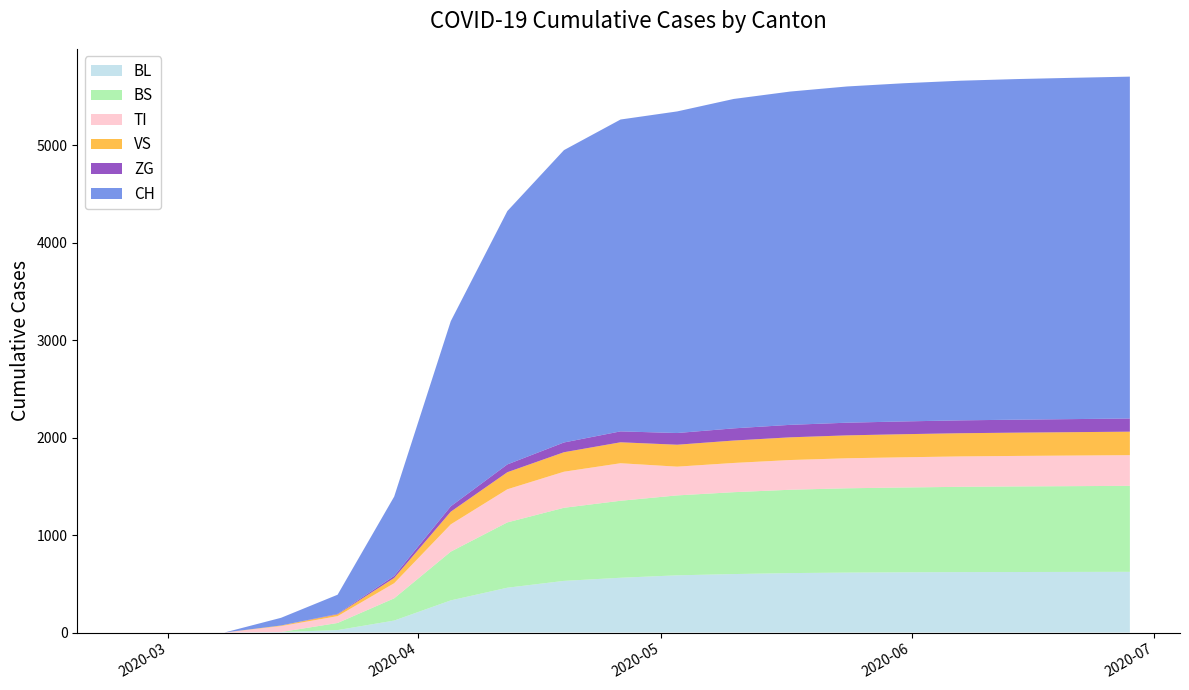

Reading left to right, list all the values displayed in this chart.

BL: 2020-02-25=0	2020-03-01=0	2020-03-08=0	2020-03-15=5	2020-03-22=25	2020-03-29=123	2020-04-05=330	2020-04-12=460	2020-04-19=530	2020-04-26=562	2020-05-03=587	2020-05-10=600	2020-05-17=610	2020-05-24=615	2020-05-31=618	2020-06-07=620	2020-06-14=621	2020-06-21=622	2020-06-28=623
BS: 2020-02-25=0	2020-03-01=0	2020-03-08=0	2020-03-15=0	2020-03-22=73	2020-03-29=228	2020-04-05=500	2020-04-12=670	2020-04-19=750	2020-04-26=790	2020-05-03=820	2020-05-10=840	2020-05-17=855	2020-05-24=865	2020-05-31=870	2020-06-07=875	2020-06-14=878	2020-06-21=880	2020-06-28=882
TI: 2020-02-25=0	2020-03-01=0	2020-03-08=0	2020-03-15=61	2020-03-22=70	2020-03-29=155	2020-04-05=280	2020-04-12=340	2020-04-19=370	2020-04-26=385	2020-05-03=295	2020-05-10=300	2020-05-17=305	2020-05-24=308	2020-05-31=310	2020-06-07=312	2020-06-14=313	2020-06-21=314	2020-06-28=315
VS: 2020-02-25=0	2020-03-01=0	2020-03-08=0	2020-03-15=6	2020-03-22=19	2020-03-29=54	2020-04-05=130	2020-04-12=175	2020-04-19=200	2020-04-26=215	2020-05-03=225	2020-05-10=230	2020-05-17=233	2020-05-24=235	2020-05-31=237	2020-06-07=238	2020-06-14=239	2020-06-21=240	2020-06-28=241
ZG: 2020-02-25=0	2020-03-01=0	2020-03-08=0	2020-03-15=0	2020-03-22=5	2020-03-29=21	2020-04-05=55	2020-04-12=80	2020-04-19=100	2020-04-26=112	2020-05-03=120	2020-05-10=125	2020-05-17=128	2020-05-24=130	2020-05-31=131	2020-06-07=132	2020-06-14=133	2020-06-21=134	2020-06-28=135
CH: 2020-02-25=0	2020-03-01=0	2020-03-08=0	2020-03-15=79	2020-03-22=196	2020-03-29=814	2020-04-05=1900	2020-04-12=2600	2020-04-19=3000	2020-04-26=3200	2020-05-03=3300	2020-05-10=3380	2020-05-17=3420	2020-05-24=3450	2020-05-31=3470	2020-06-07=3485	2020-06-14=3495	2020-06-21=3502	2020-06-28=3508